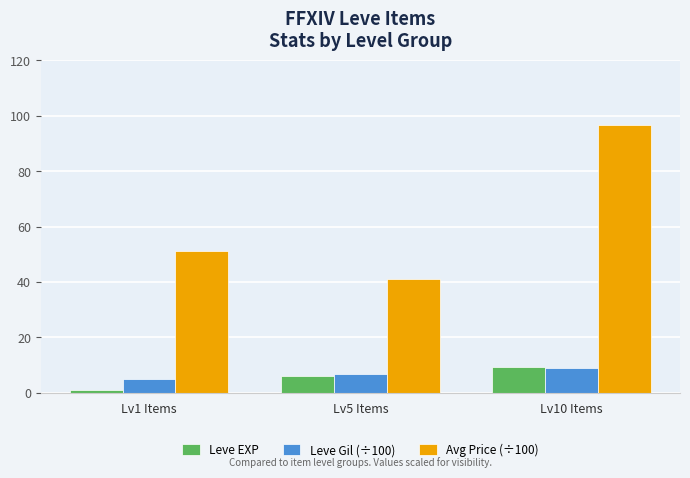

Reading right to left, transcribe all the data shown in this chart.

Leve EXP: 9.2	6.2	1.2
Leve Gil (÷100): 9.0	7.0	5.0
Avg Price (÷100): 96.6	41.1	51.3